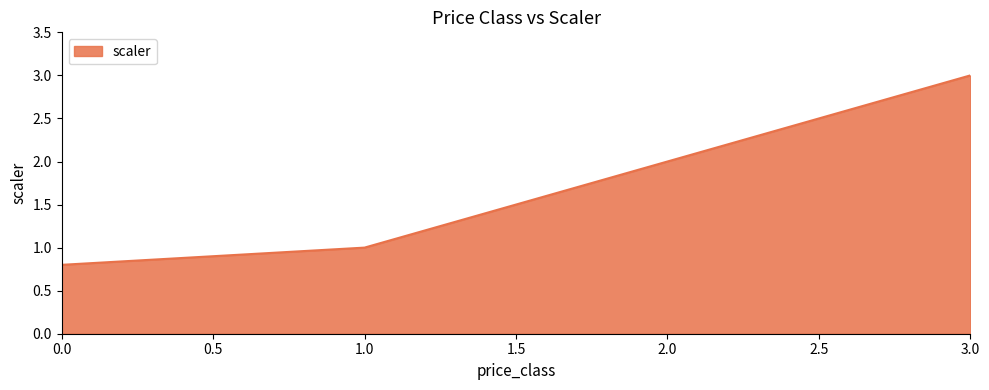

True or false: the data has more than 2 interior local peaks.

False